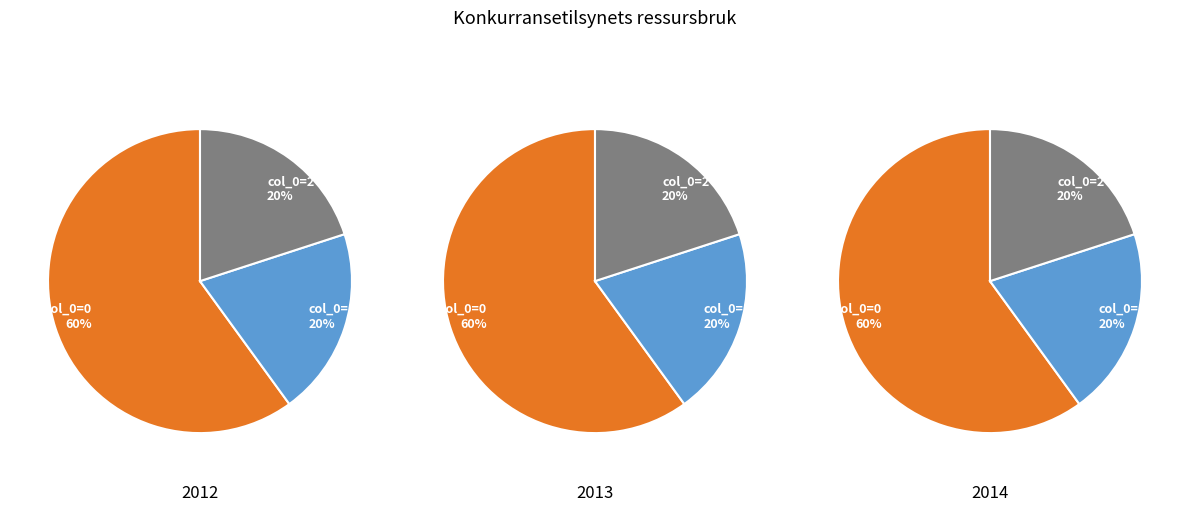

How much of the chart is everything except 4?

100.0%